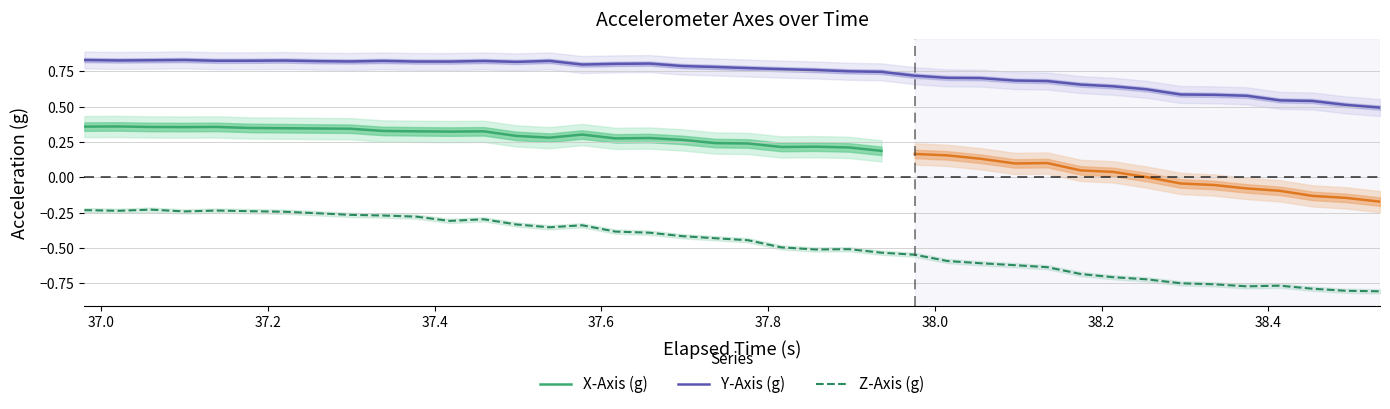

True or false: Z-Axis (g) and Y-Axis (g) cross at least once.

False